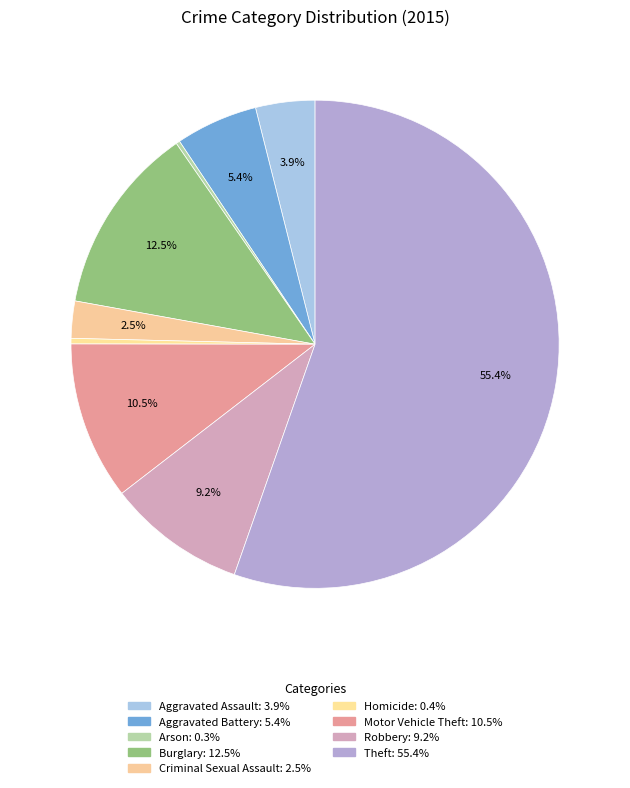

Which category accounts for the majority?

Theft